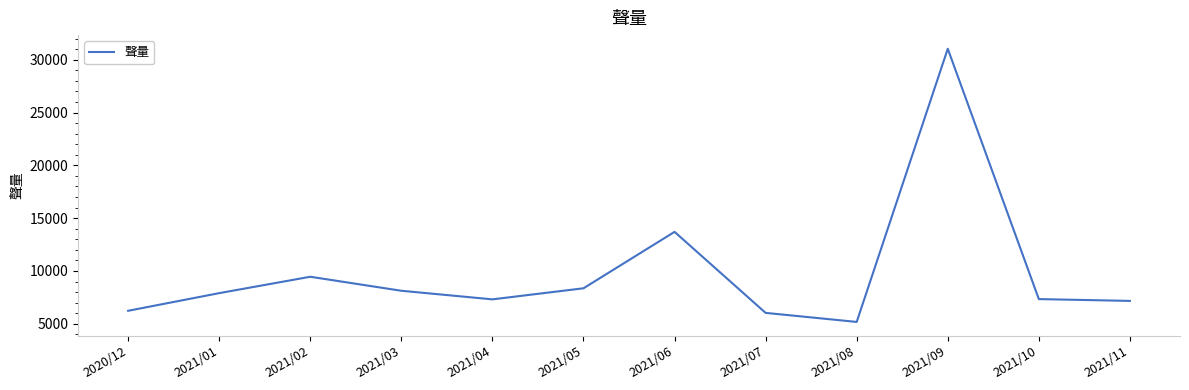

Which has a higher value, 2021/02 or 2021/01?

2021/02